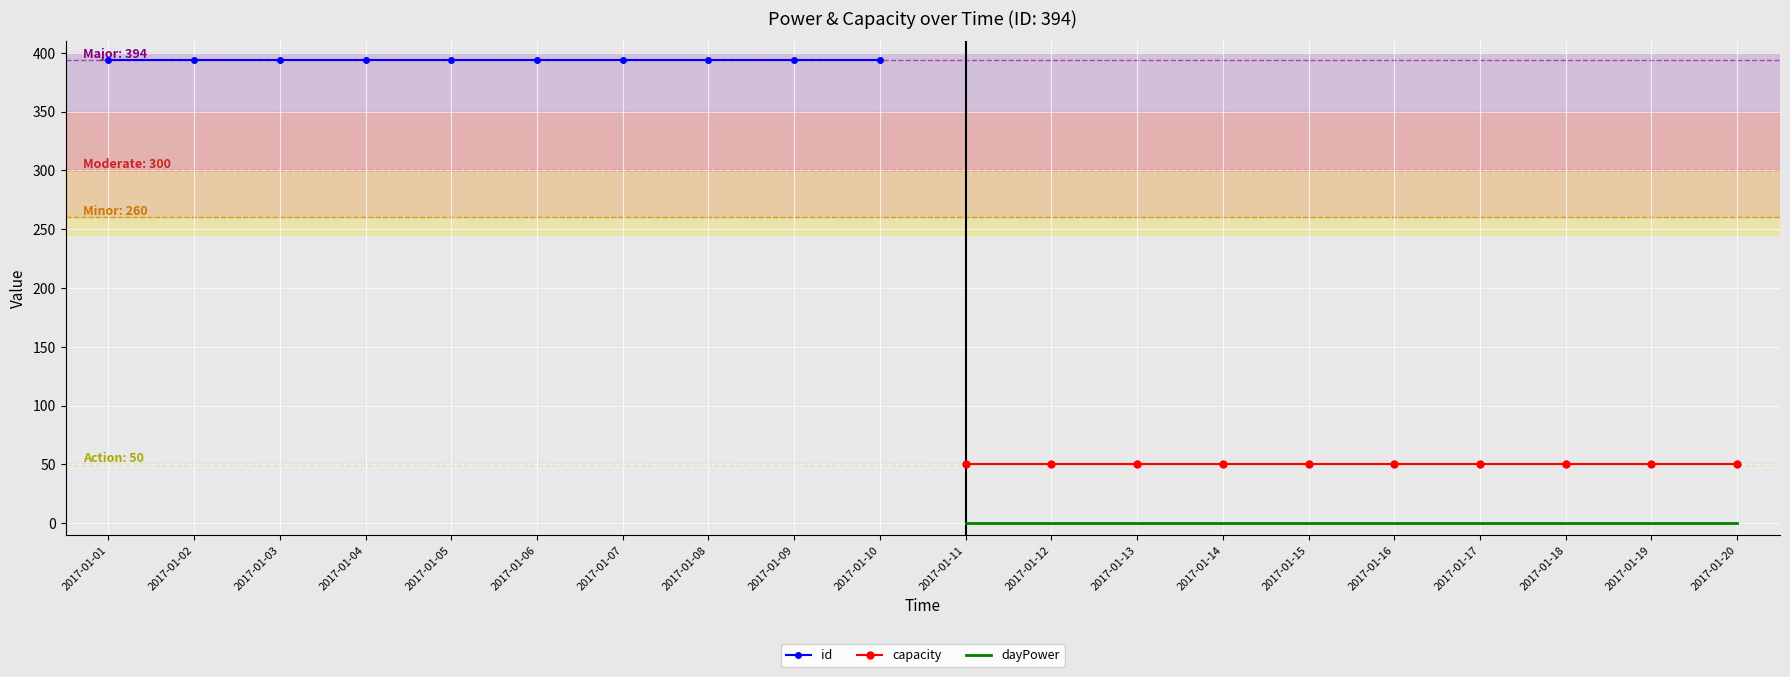

True or false: capacity and dayPower intersect in this chart.

False